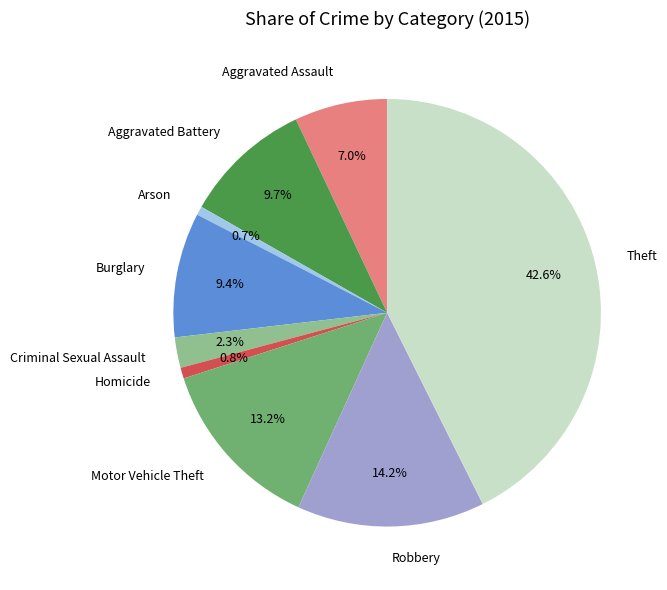

What is the ratio of the value at Arson to the value at Criminal Sexual Assault?

0.3